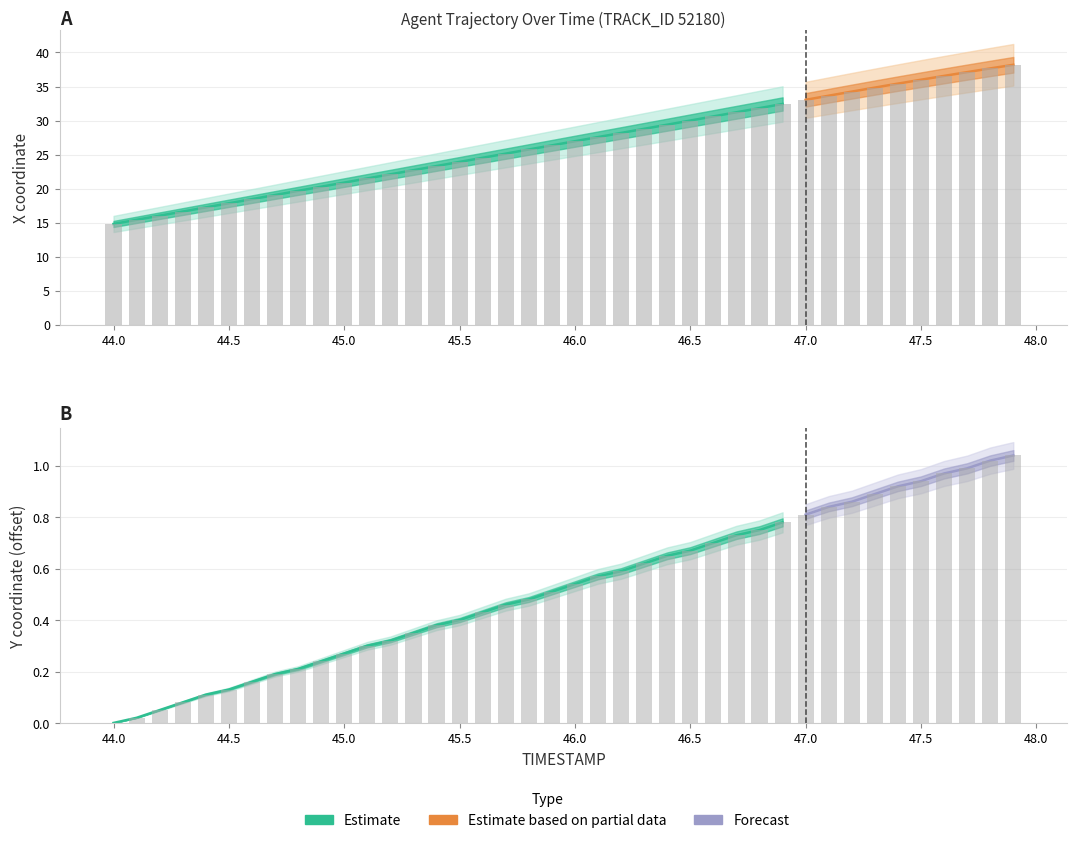

Rank the series at 45.7 from highest to lowest value.

X, Y